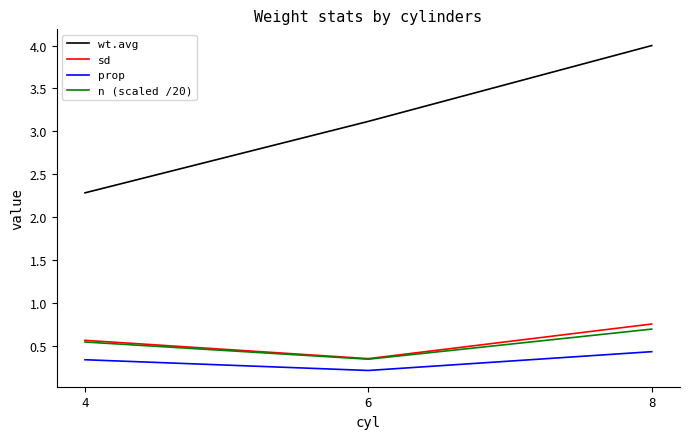

What is the difference between the second highest and minimum values in the prop series?

0.1